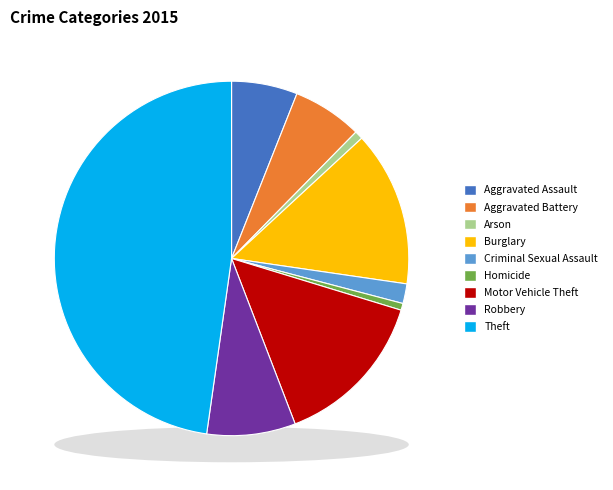

Which slice is the largest?

Theft